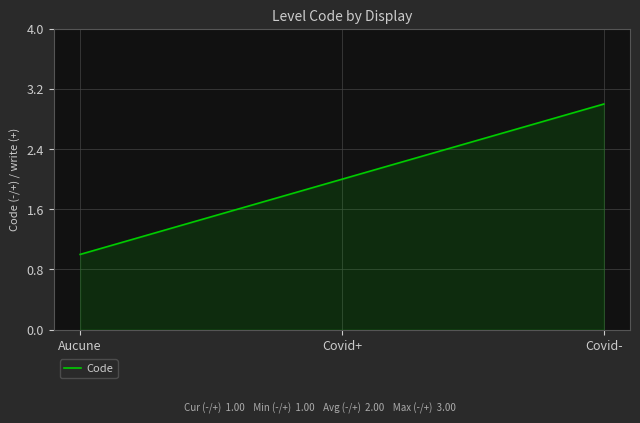

Does the chart display data point markers on the line(s)?

No